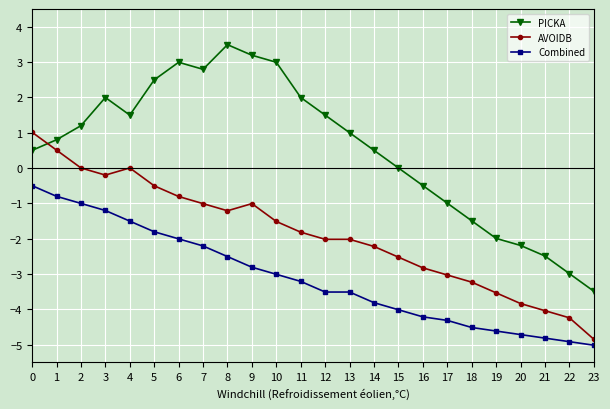

Which series ends up on top after the final intersection of PICKA and AVOIDB?

PICKA